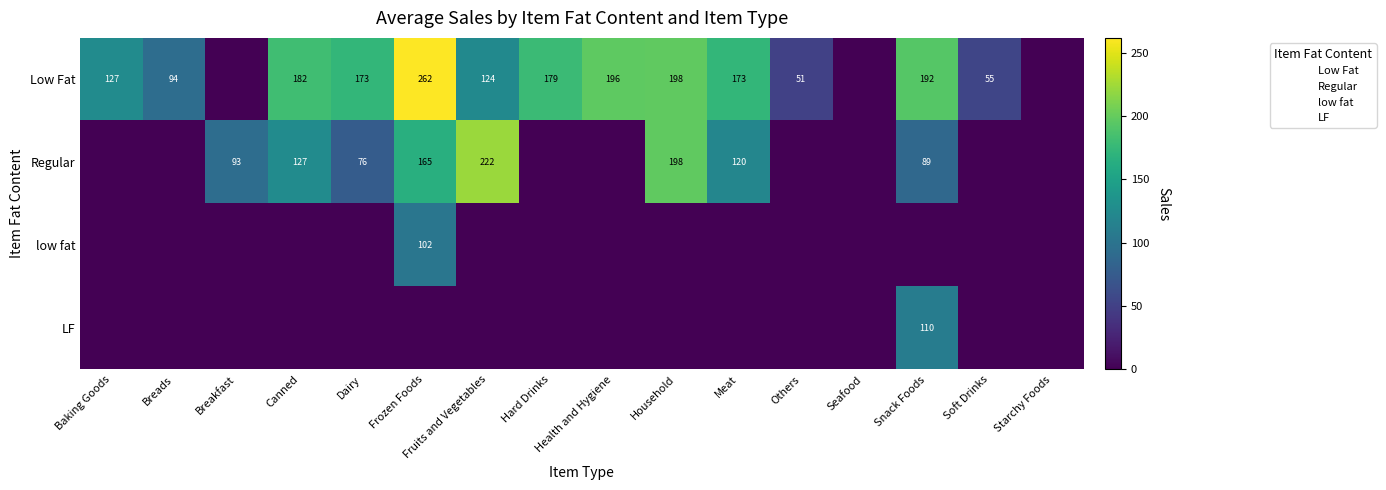

List the labels in order of Regular value, smallest first.

Baking Goods, Breads, Hard Drinks, Health and Hygiene, Others, Seafood, Soft Drinks, Starchy Foods, Dairy, Snack Foods, Breakfast, Meat, Canned, Frozen Foods, Household, Fruits and Vegetables